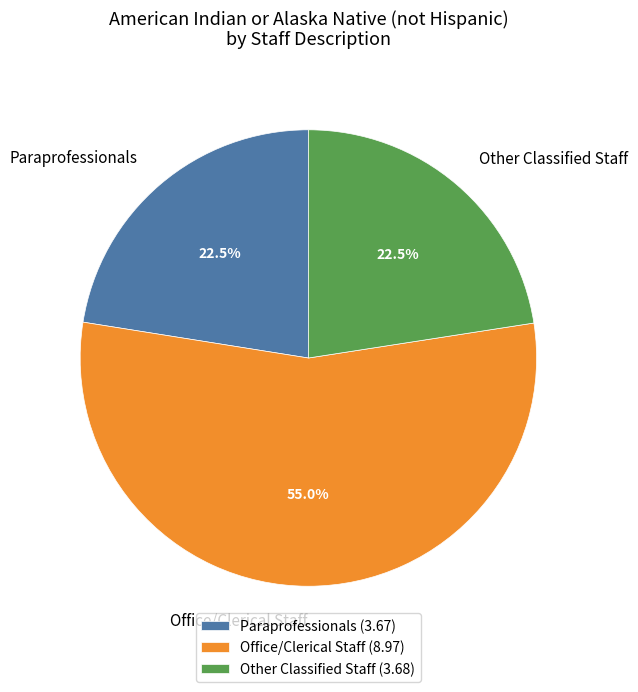

How many slices are in this pie chart?

3